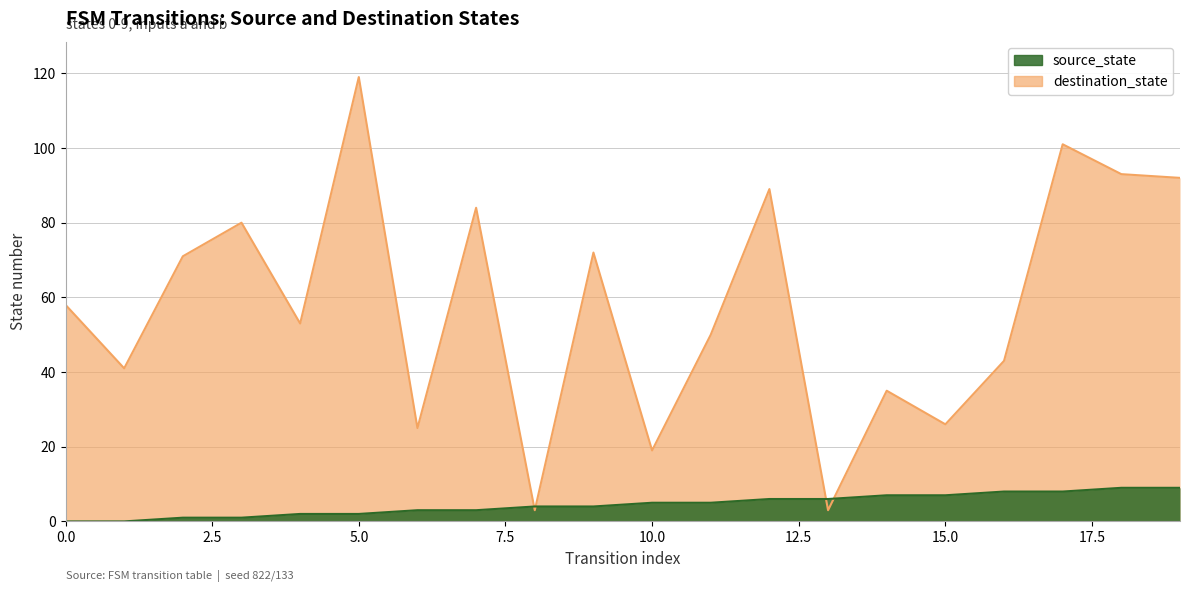

Which series has the widest spread of values?

destination_state